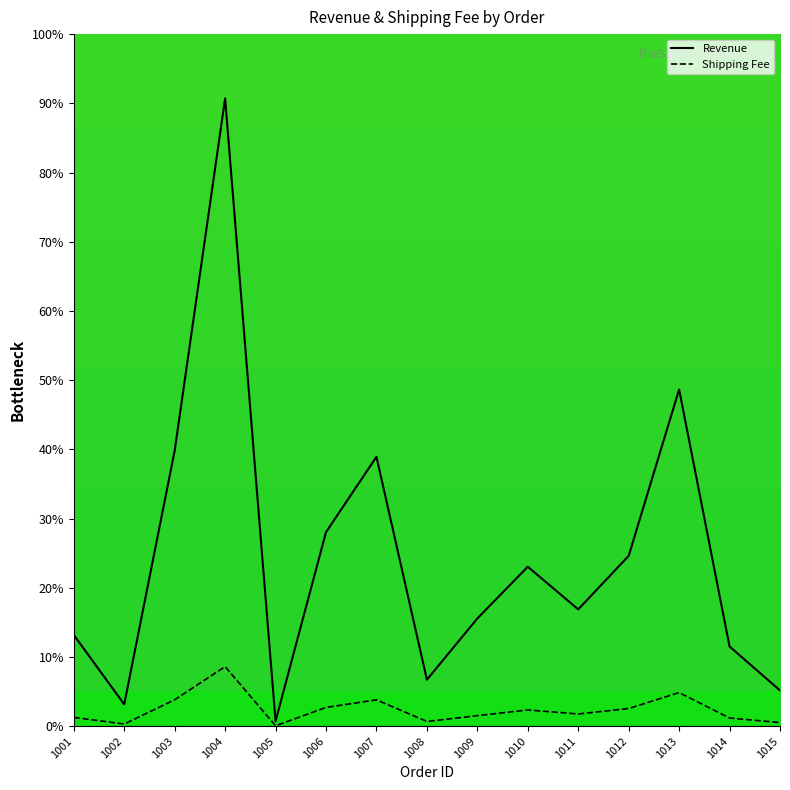

At which category does the chart reach its peak across all series?

1004